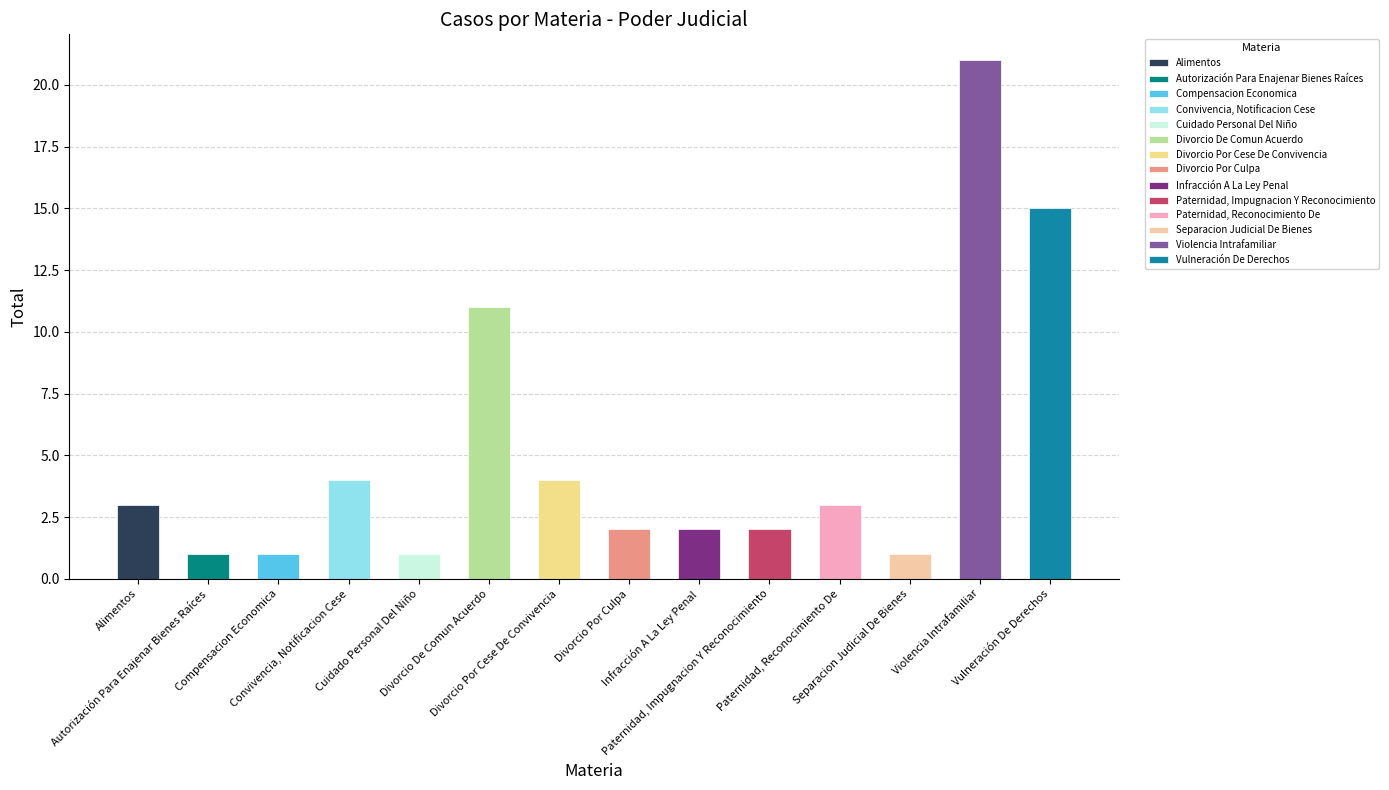

What is the change in value from Autorización Para Enajenar Bienes Raíces to Convivencia, Notificacion Cese?

+3